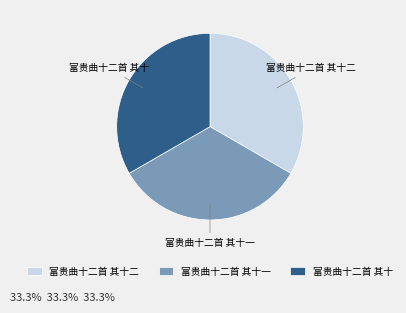

Approximately how many times larger is the value at 富贵曲十二首 其十 compared to 富贵曲十二首 其十一?

1.0